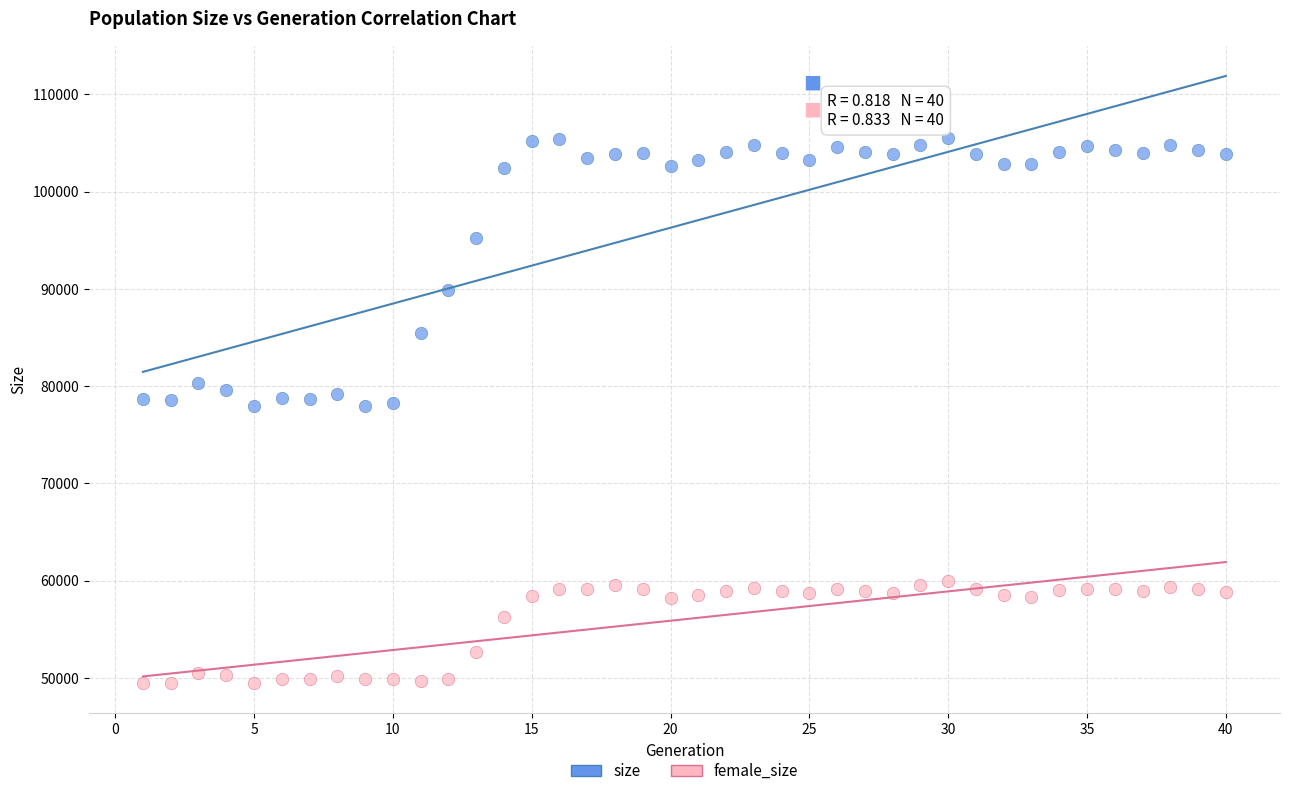

Which series reaches the minimum Y coordinate?

female_size